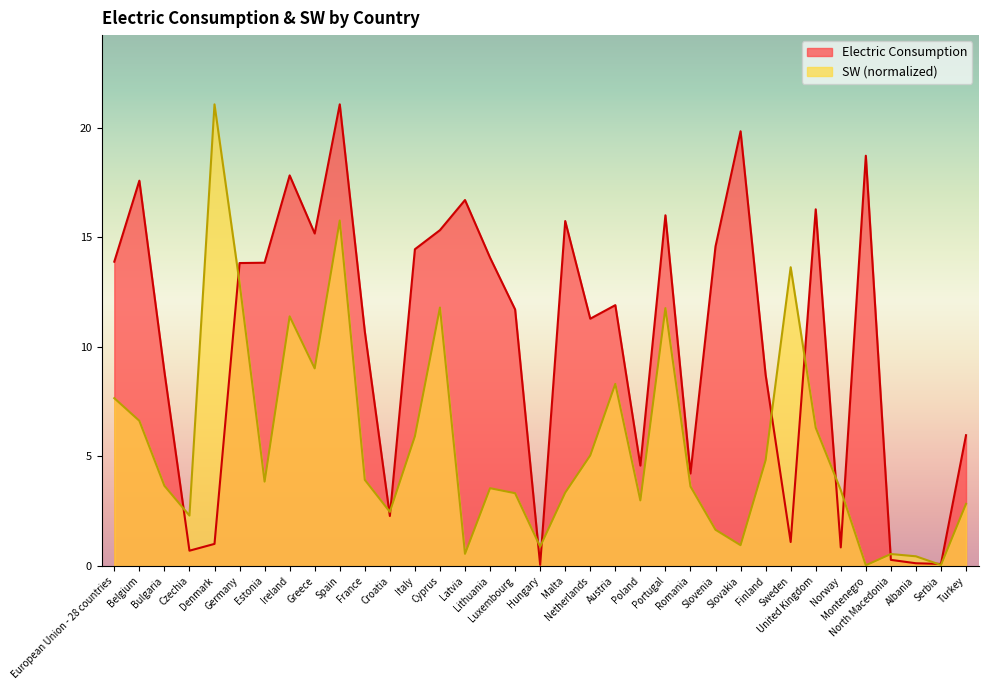

What is the sum of the Electric Consumption values at Austria and Romania?

16.1